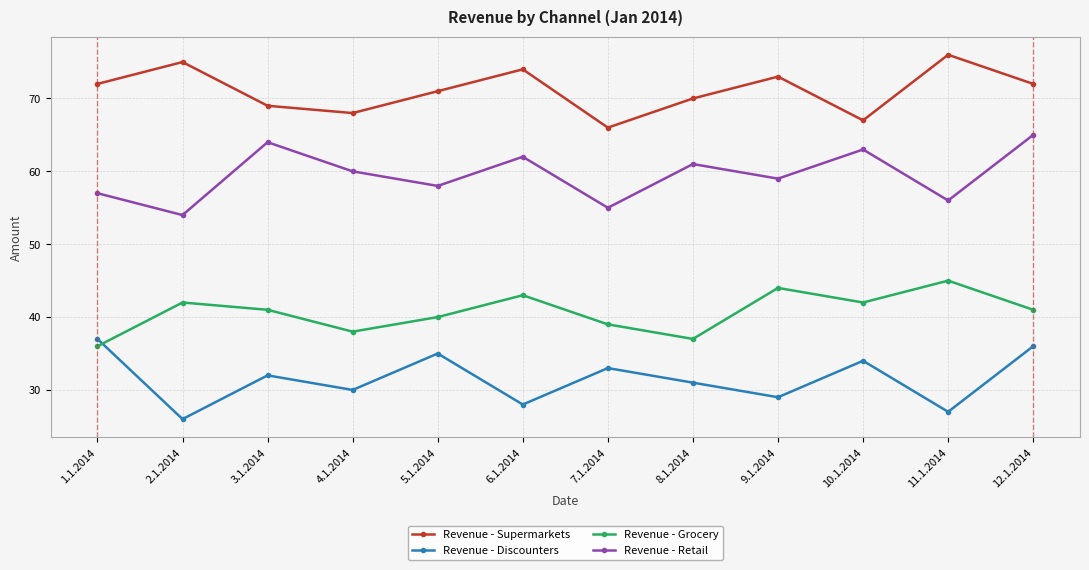

What is the spread (max minus min) of values at 7.1.2014?

33